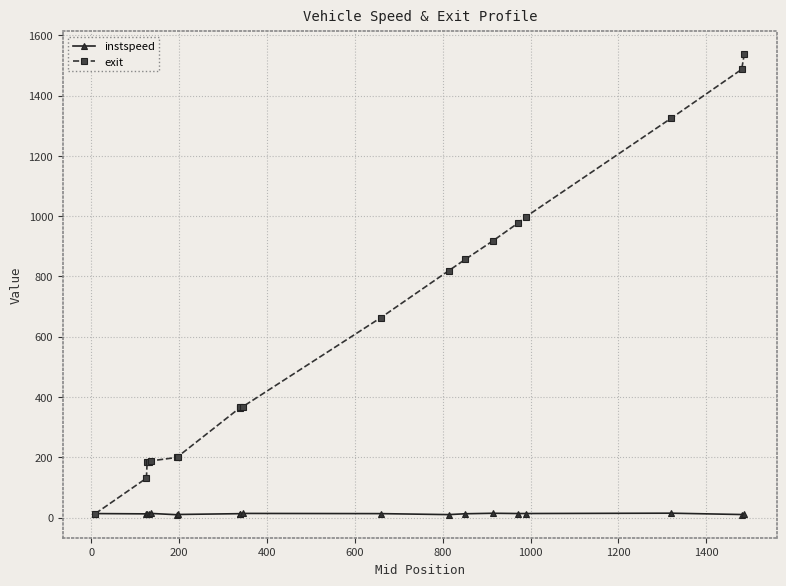

Which series has the widest spread of values?

exit